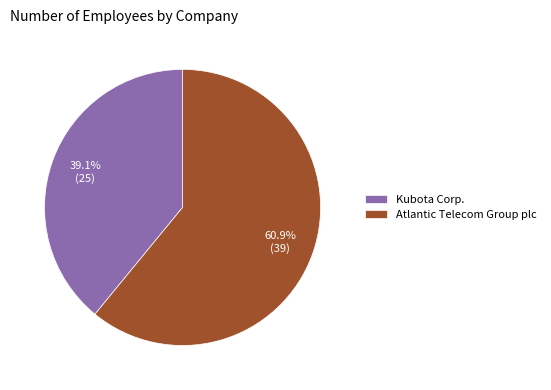

What is the ratio of the value at Atlantic Telecom Group plc to the value at Kubota Corp.?

1.6